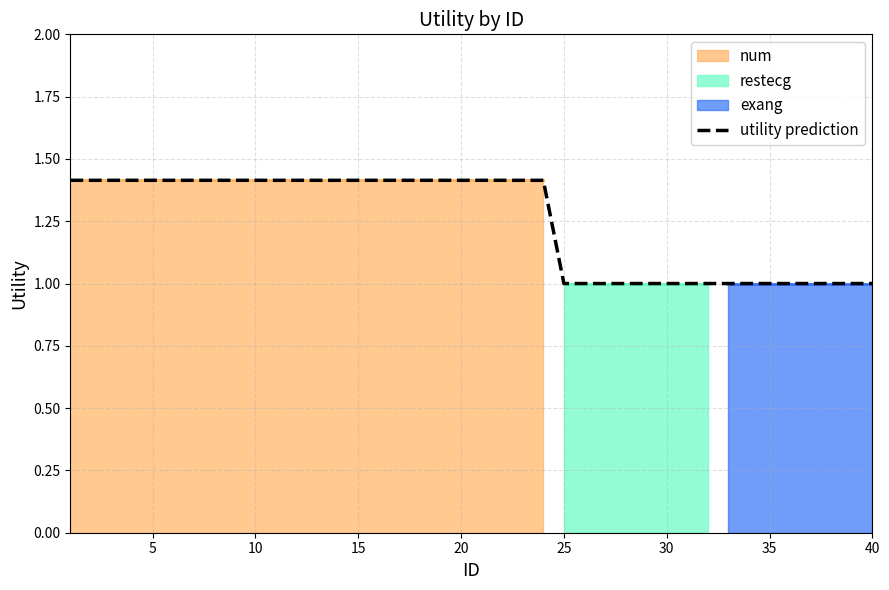

What is the maximum value shown in the chart?

1.4